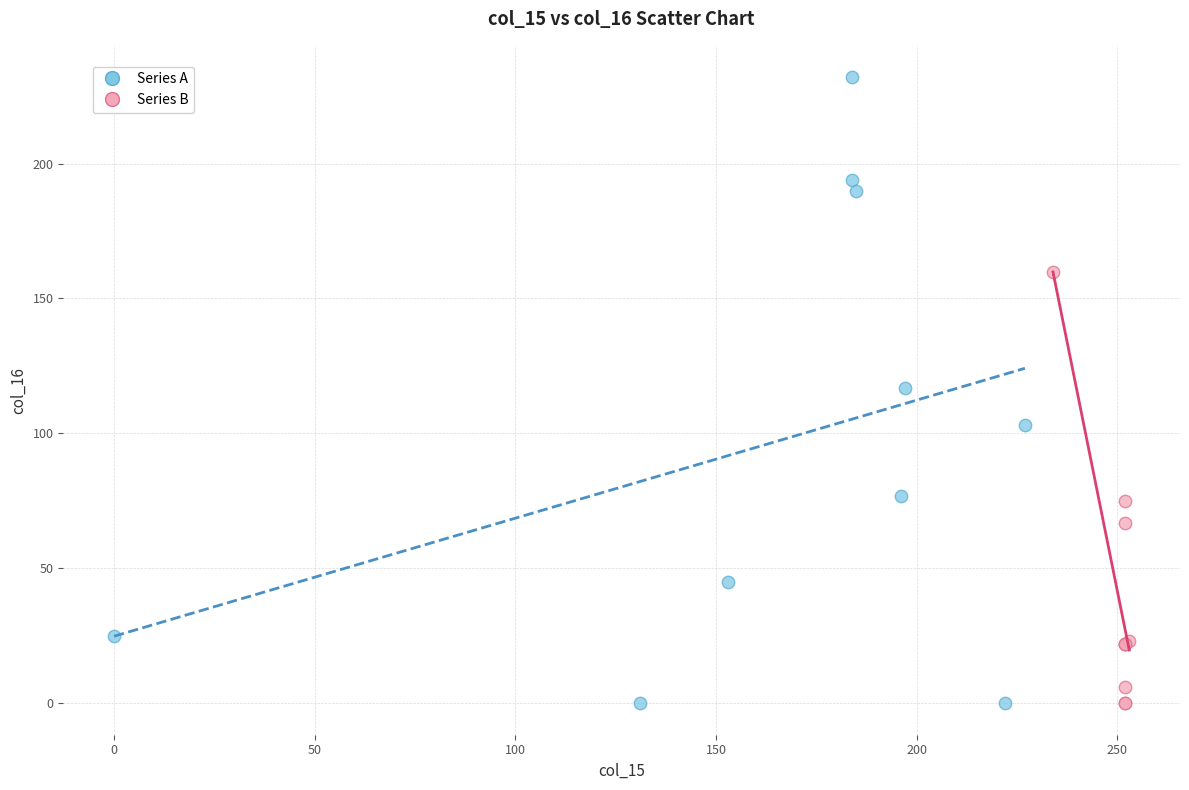

Which series has the largest Y range (max minus min)?

Series A